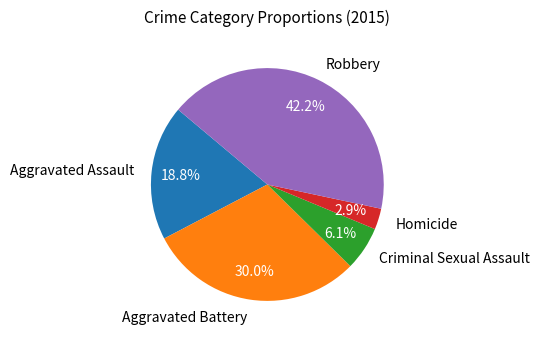

To the nearest percent, what portion does Homicide represent?

3%